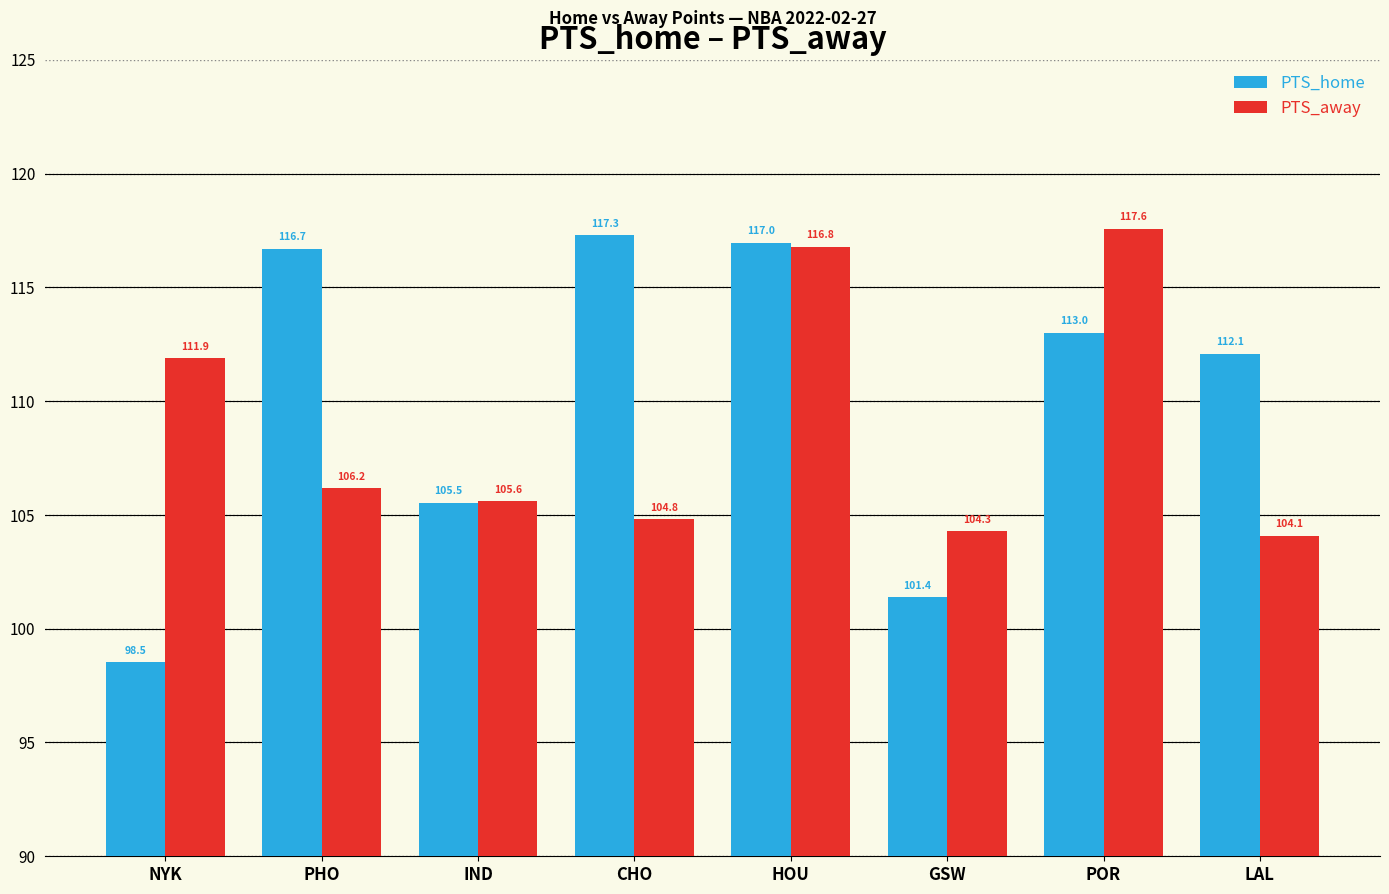

Which series changed the most between GSW and POR?

PTS_away